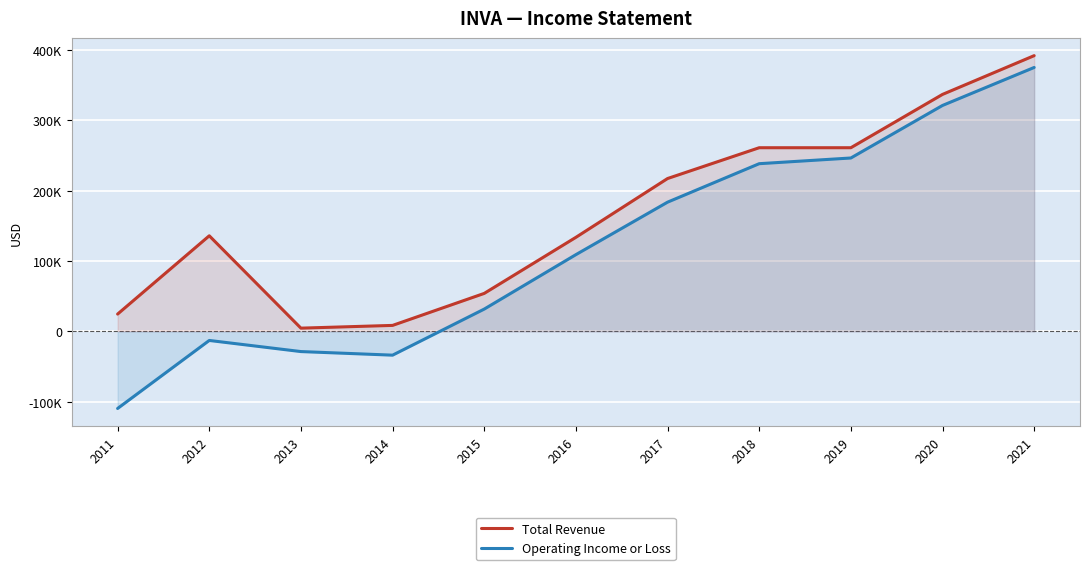

Which series has the widest spread of values?

Operating Income or Loss